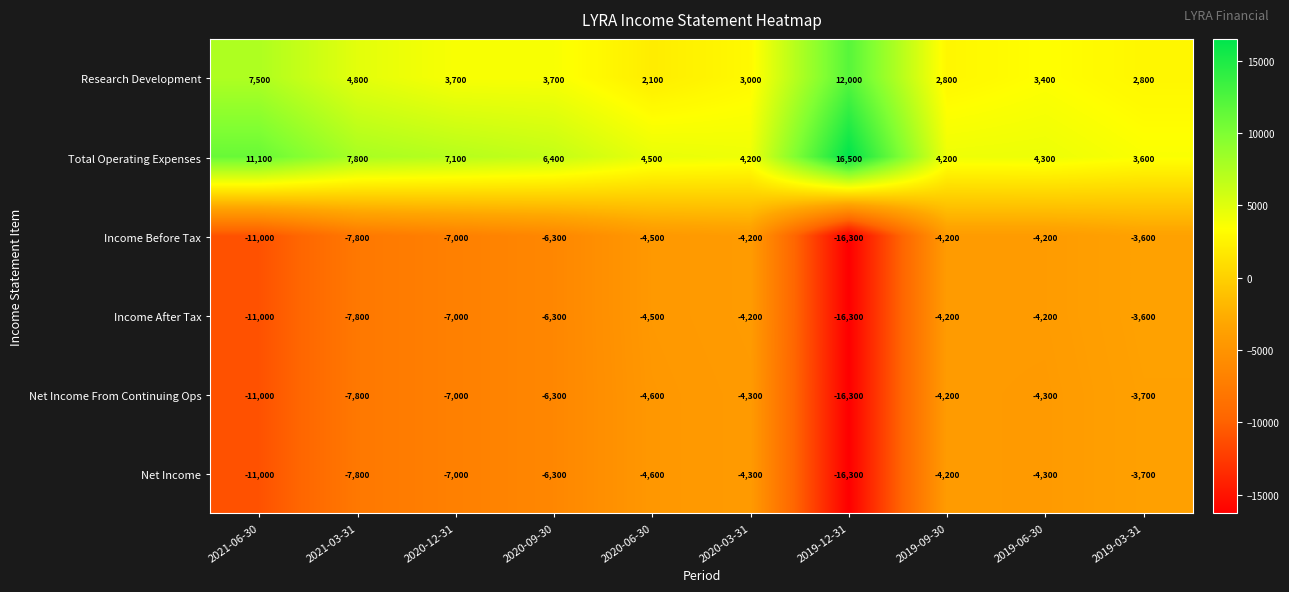

What is the lowest value of the Total Operating Expenses series?

3600